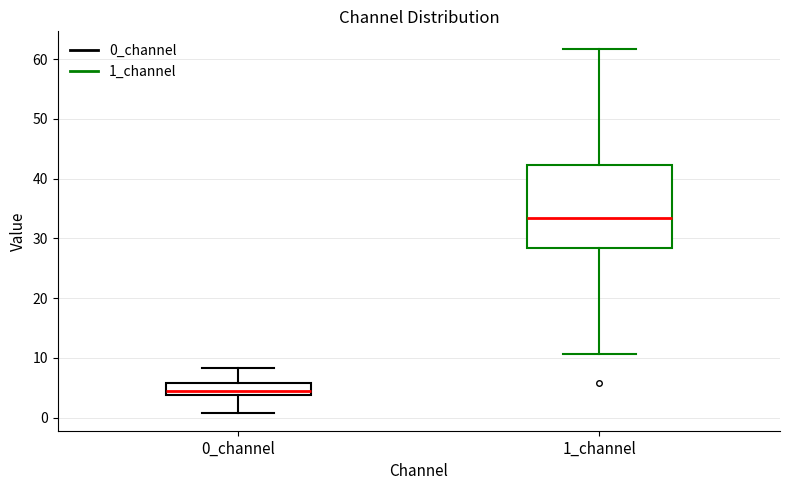

Which box has the lowest median line?

0_channel